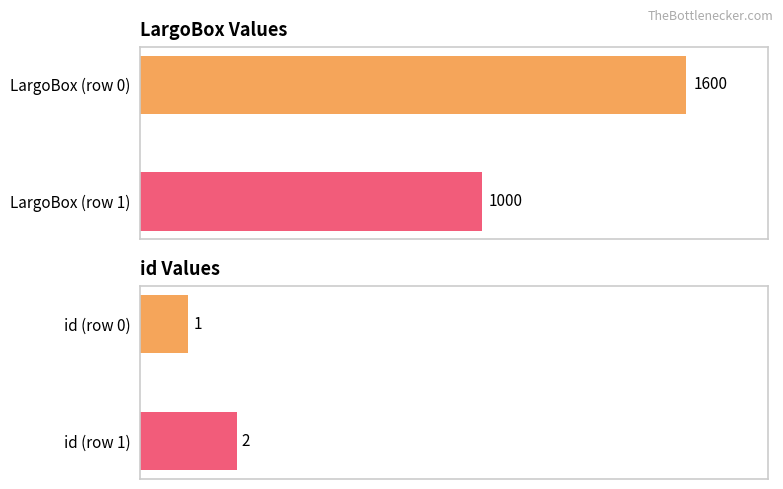

Reading left to right, transcribe all the data shown in this chart.

LargoBox: 1600	1000
id: 1	2